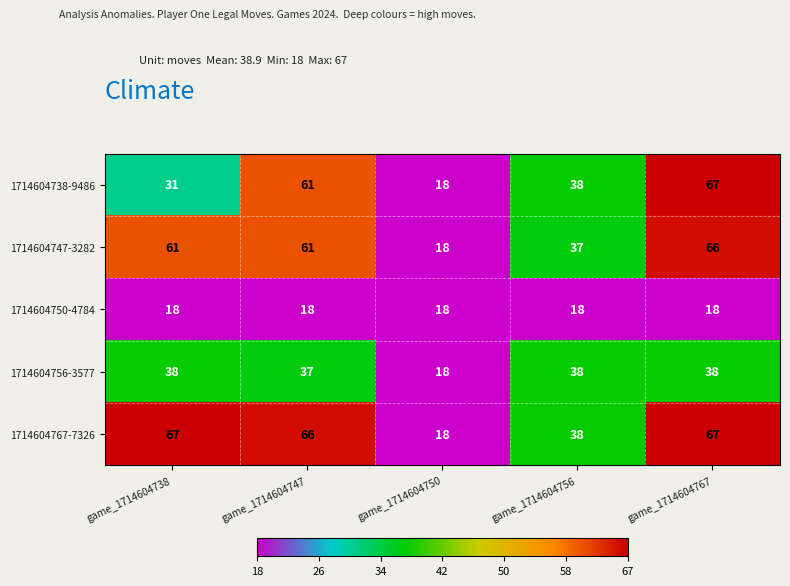

What is the average value of the 1714604738-9486 series?

43